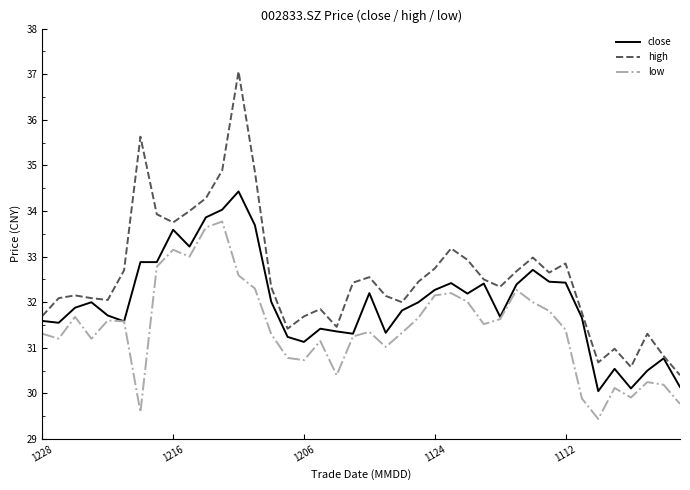

True or false: low and high cross at least once.

False